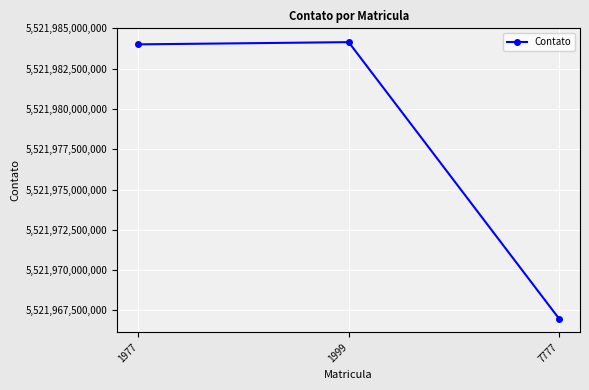

What is the average value?

5521978383333